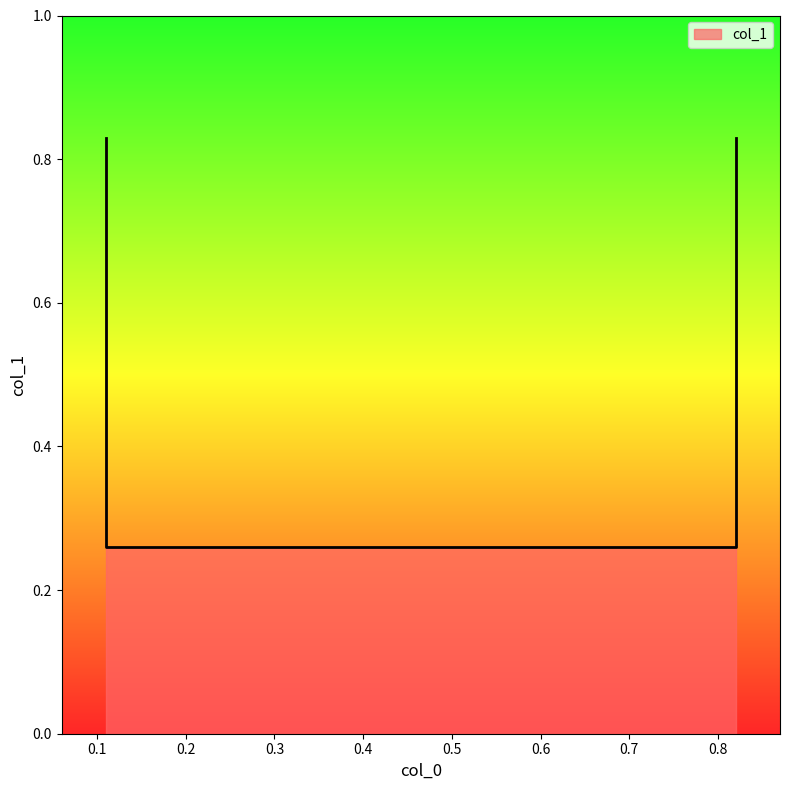

What is the sum of all values?

2.2